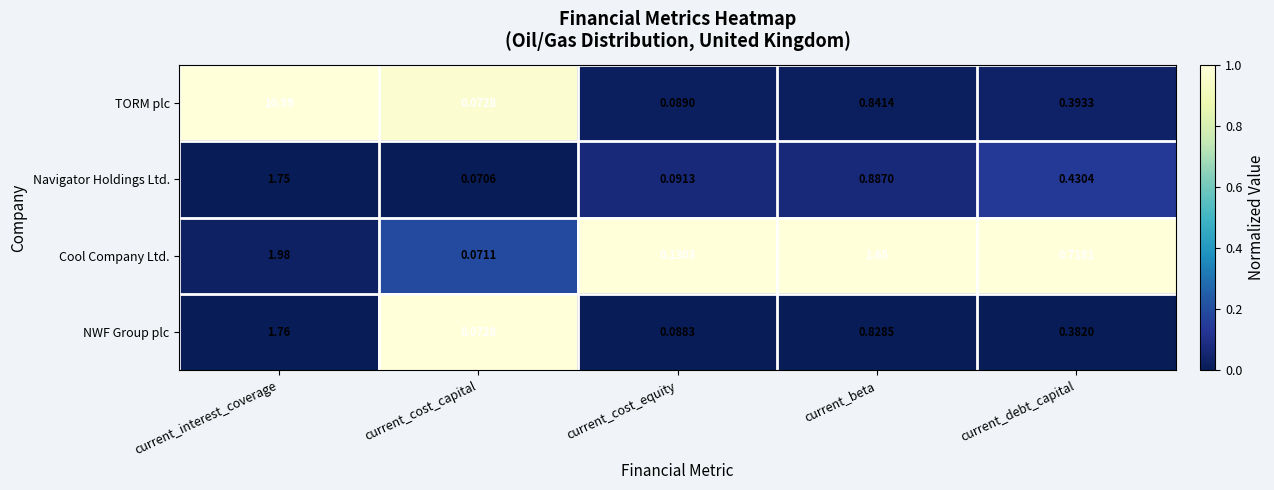

Which series has the largest total across all categories?

TORM plc